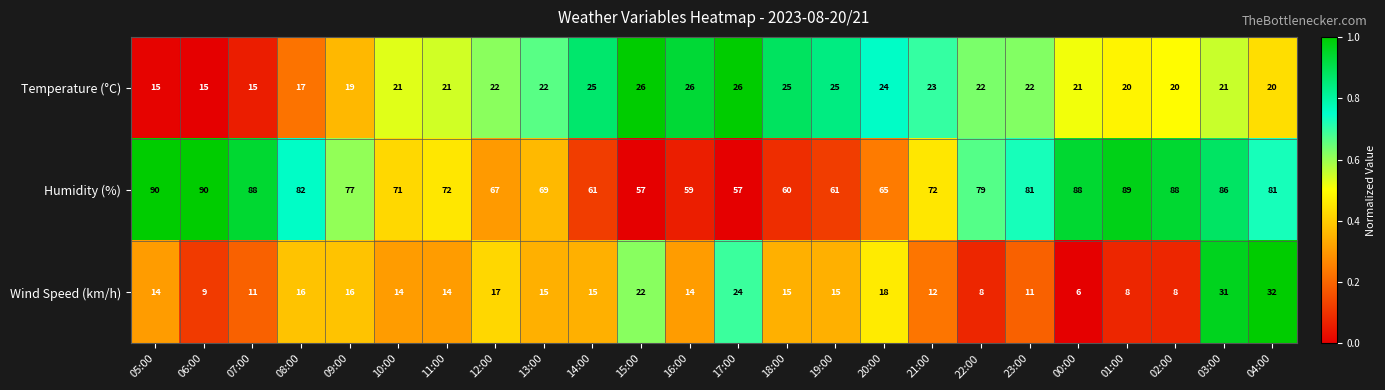

What is the maximum value for Humidity (%)?

90